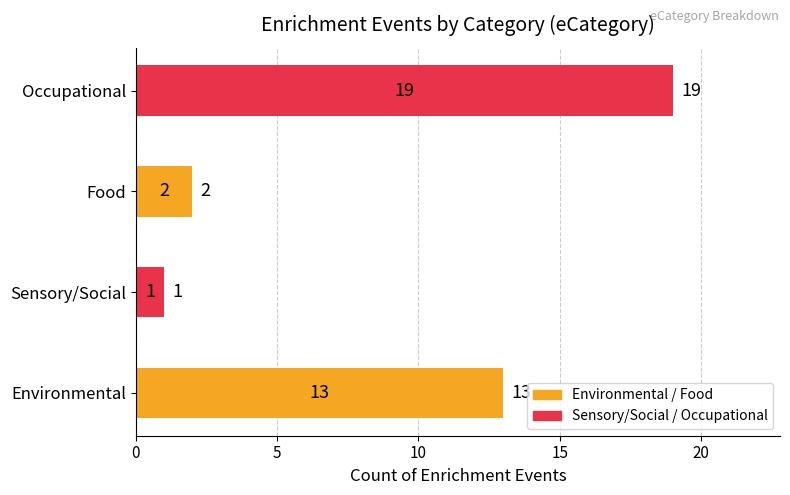

At which category does the chart reach its minimum across all series?

Sensory/Social